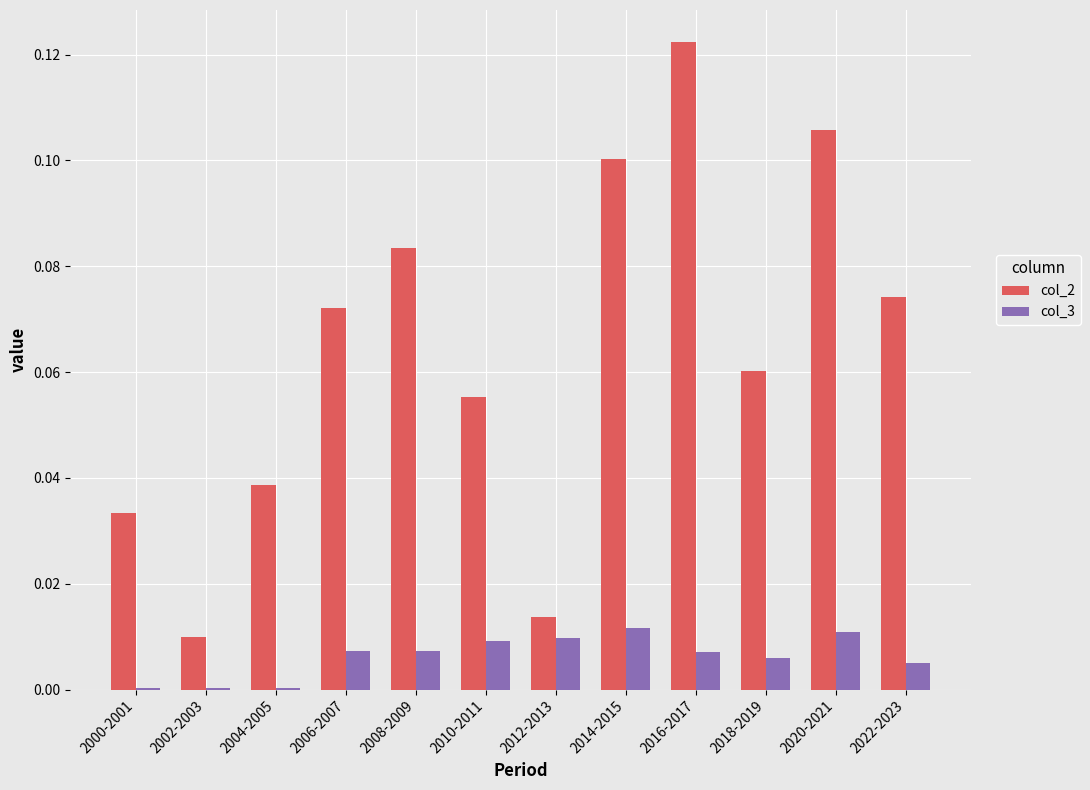

Which series has the largest total across all categories?

col_2